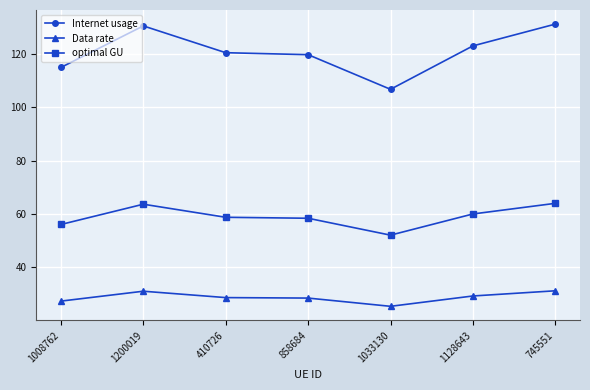

Which series has the largest total across all categories?

Internet usage